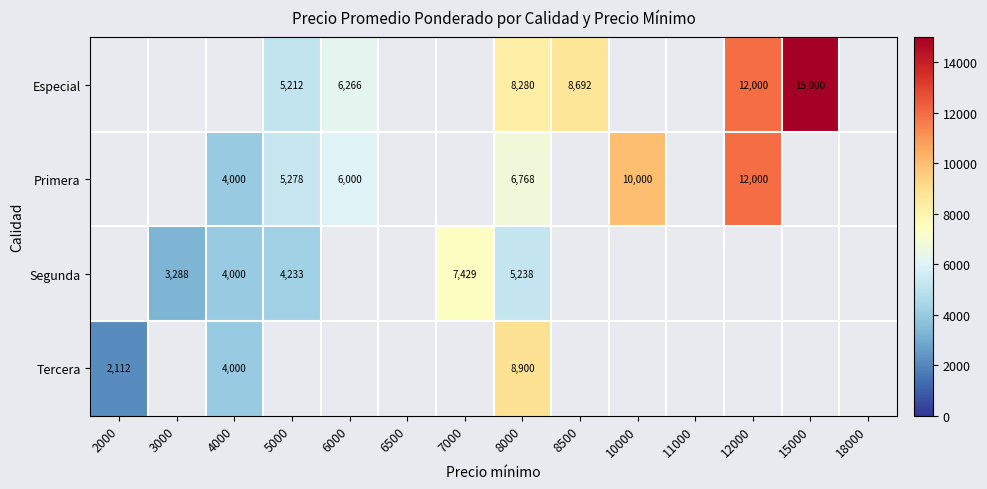

The value of Primera at 10000 is 6681. True or false?

False